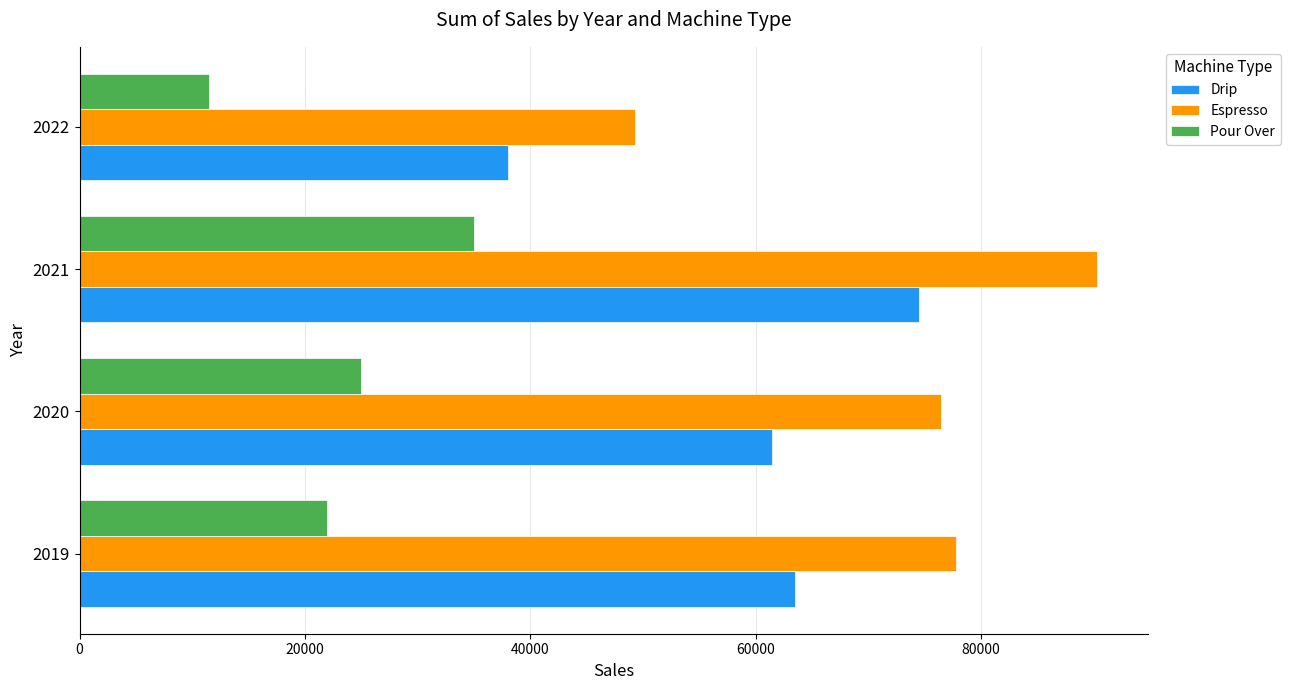

How many series are shown in this chart?

3